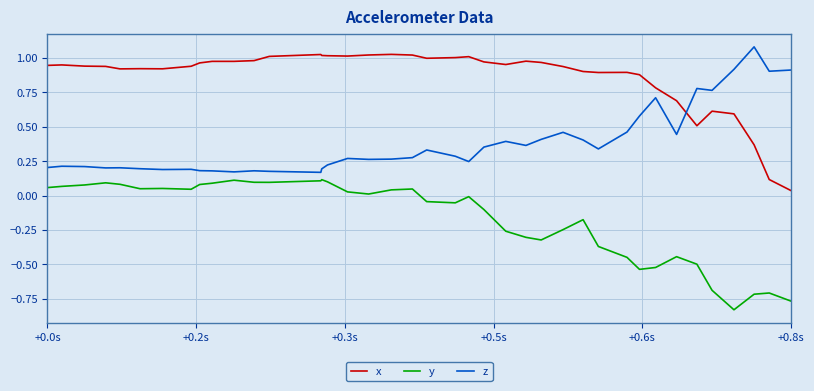

Which series has the largest total across all categories?

x